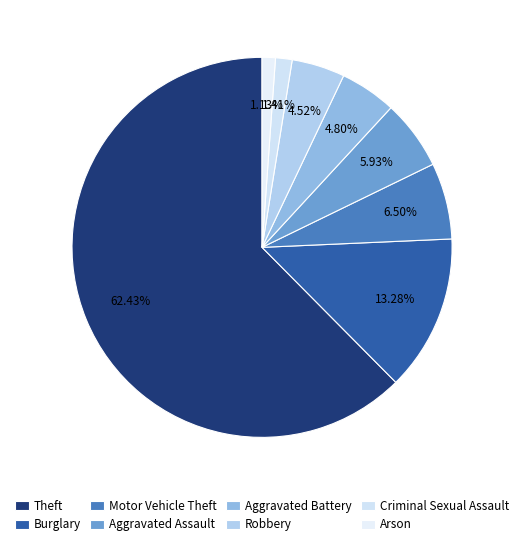

What is the ratio of the value at Motor Vehicle Theft to the value at Burglary?

0.5